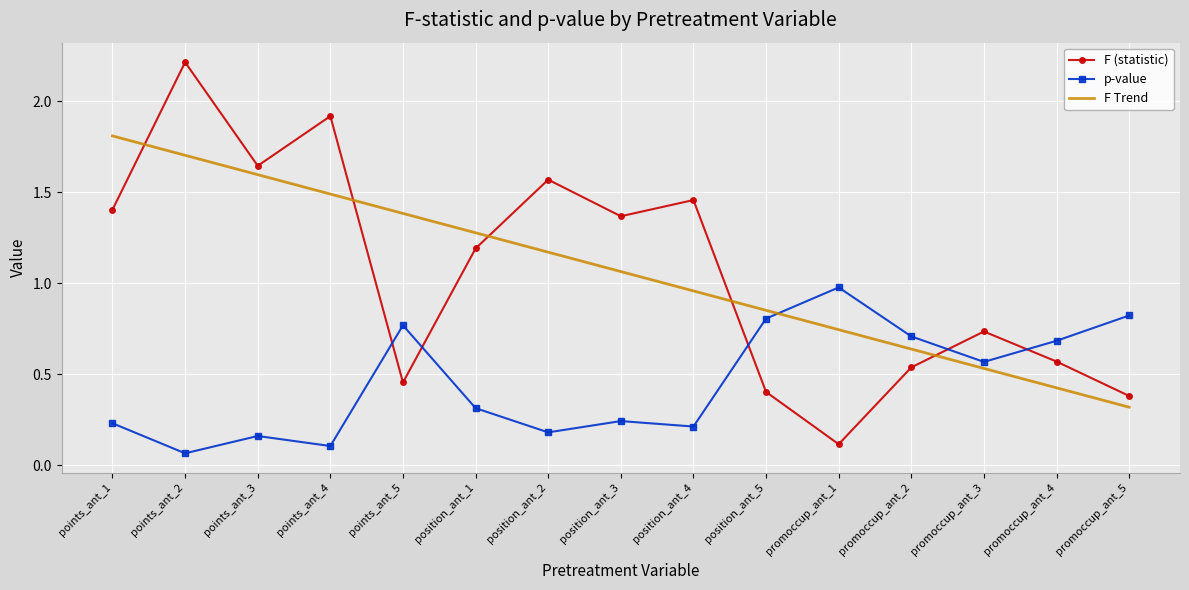

What is the maximum value for F Trend?

1.8